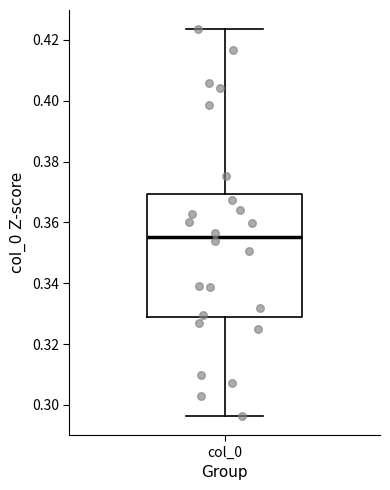

Where does the lower whisker of the box for col_0 end on the y-axis? The values are not printed on the chart, so give them approximately, as read against the axis.

0.296